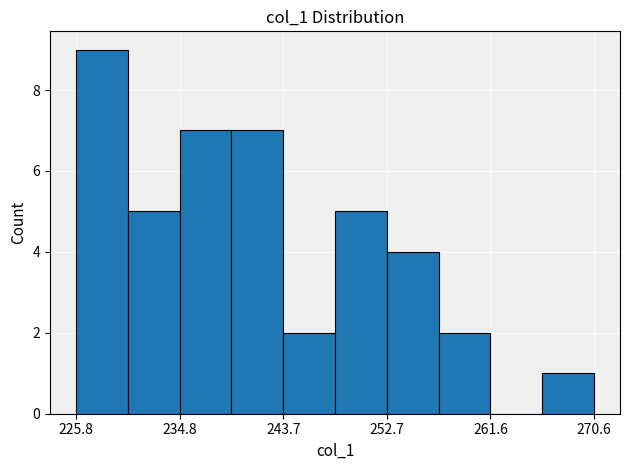

Reading left to right, list every bar in this chart as the range it spans on the x-axis followed by its height. Neither the bar edges nor the heights are printed on the chart, so give them approximately, as read against the axes.

226 to 230: 9
230 to 235: 5
235 to 239: 7
239 to 244: 7
244 to 248: 2
248 to 253: 5
253 to 257: 4
257 to 262: 2
262 to 266: 0
266 to 271: 1